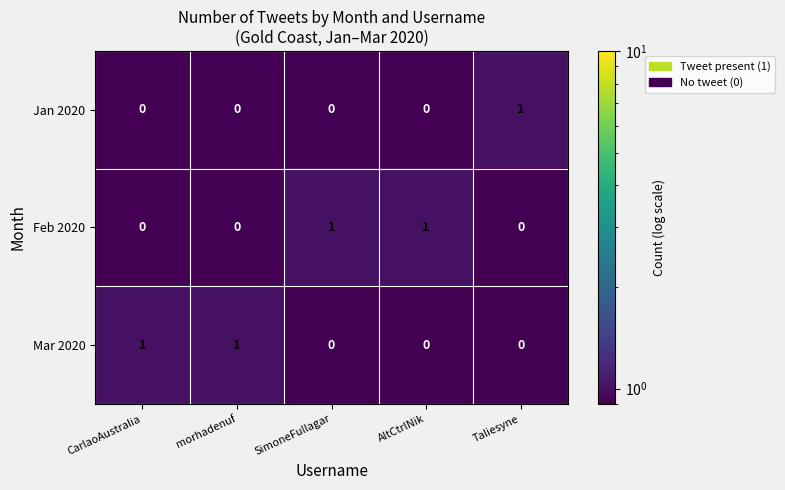

The value of Jan 2020 at AltCtrlNik is -1. True or false?

False